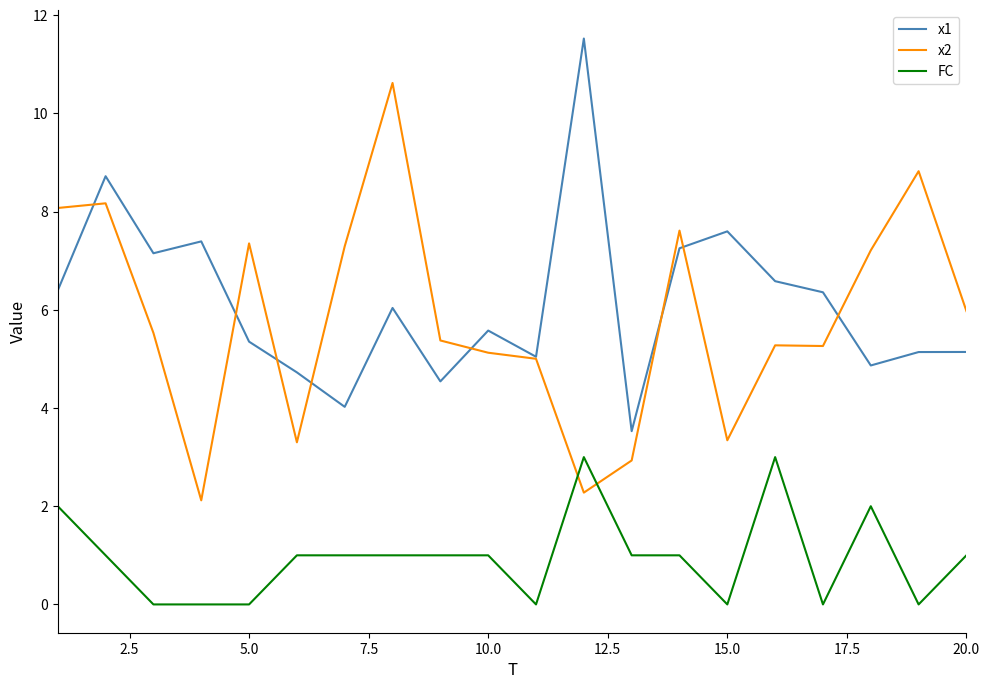

How many lines are shown in the chart?

3